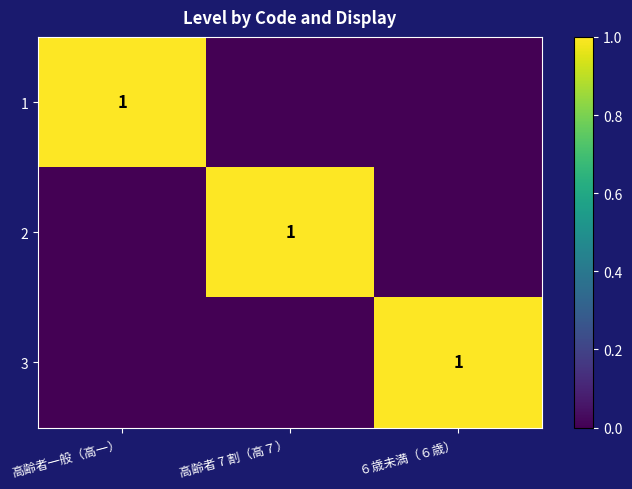

The 3 series shows 1 at ６歳未満（６歳）. True or false?

True